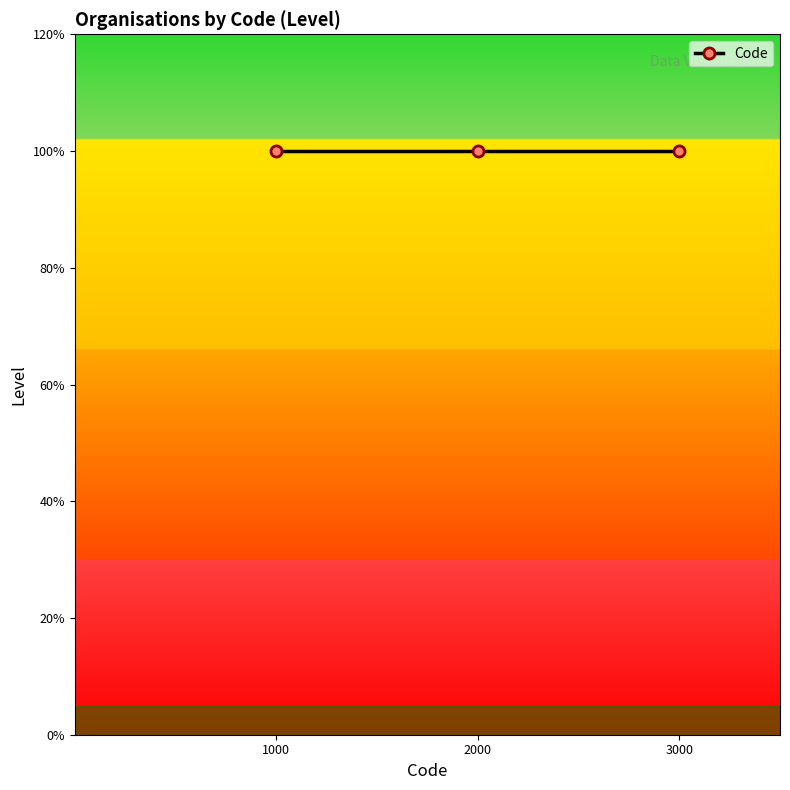

Is this an area chart (filled region under the line)?

No